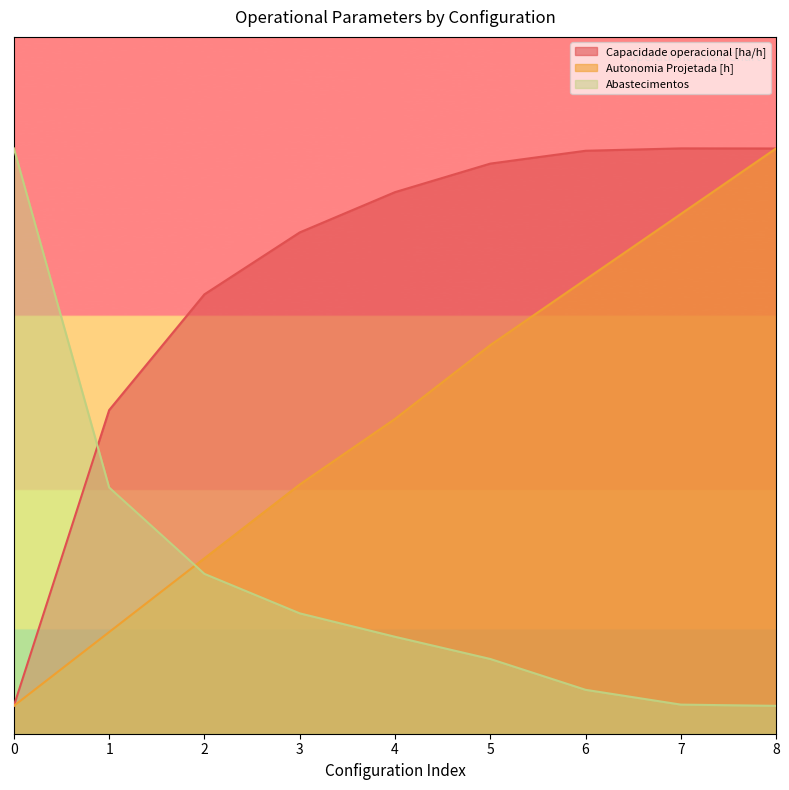

True or false: Capacidade operacional [ha/h] has more than 0 interior local peaks.

True